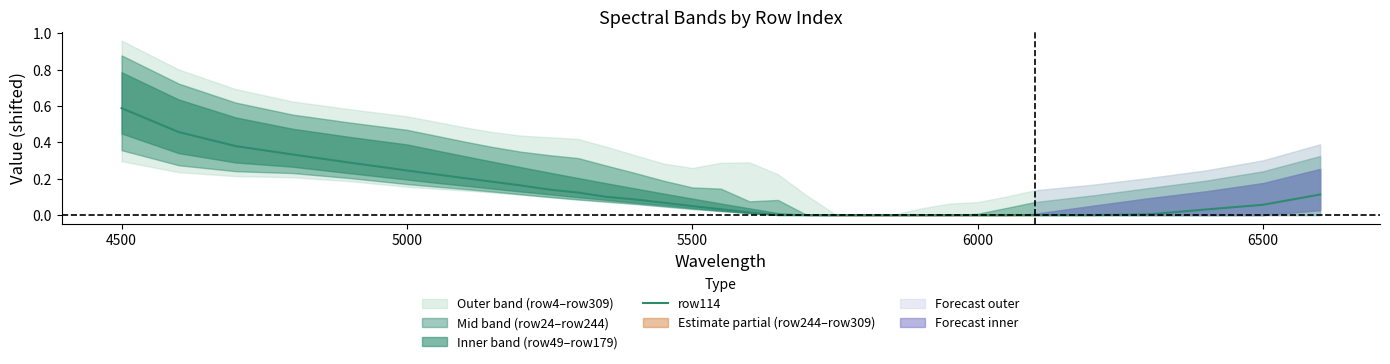

Reading left to right, list all the values displayed in this chart.

0.6	0.5	0.4	0.3	0.3	0.2	0.2	0.2	0.2	0.2	0.1	0.1	0.1	0.1	0.1	0.0	0.0	0.0	0.0	0.0	0.0	0.0	0.0	0.0	0.0	0.0	0.0	0.0	0.0	0.0	0.0	0.1	0.1